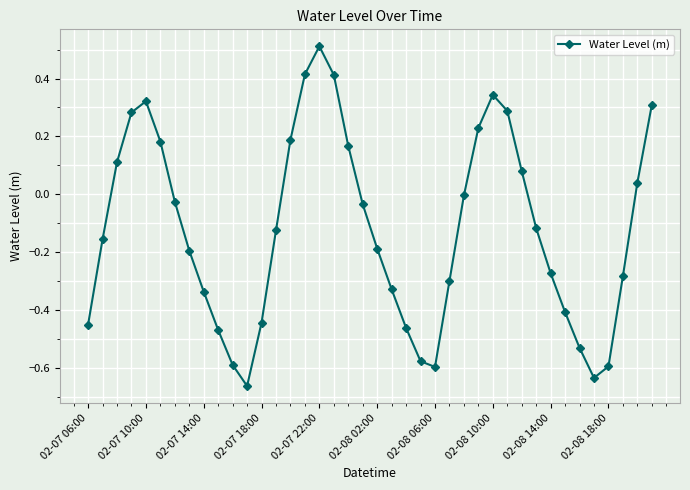

What is the sum of all values?

-4.9